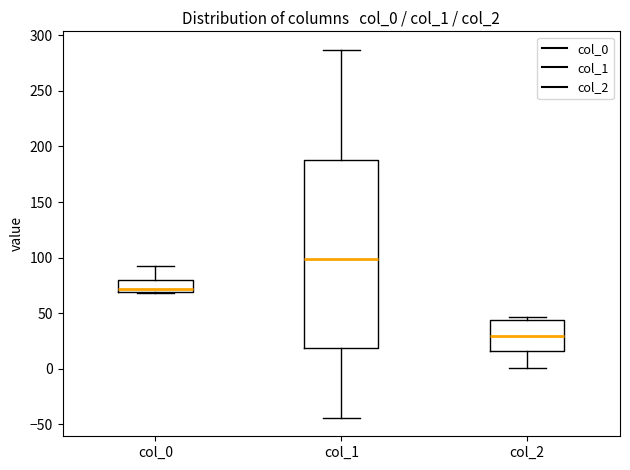

Where is the lower edge of the box for col_0 on the y-axis? The values are not printed on the chart, so give them approximately, as read against the axis.

70